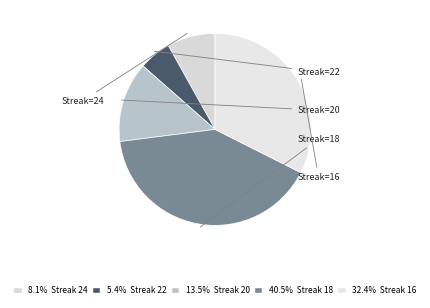

How many slices are in this pie chart?

5